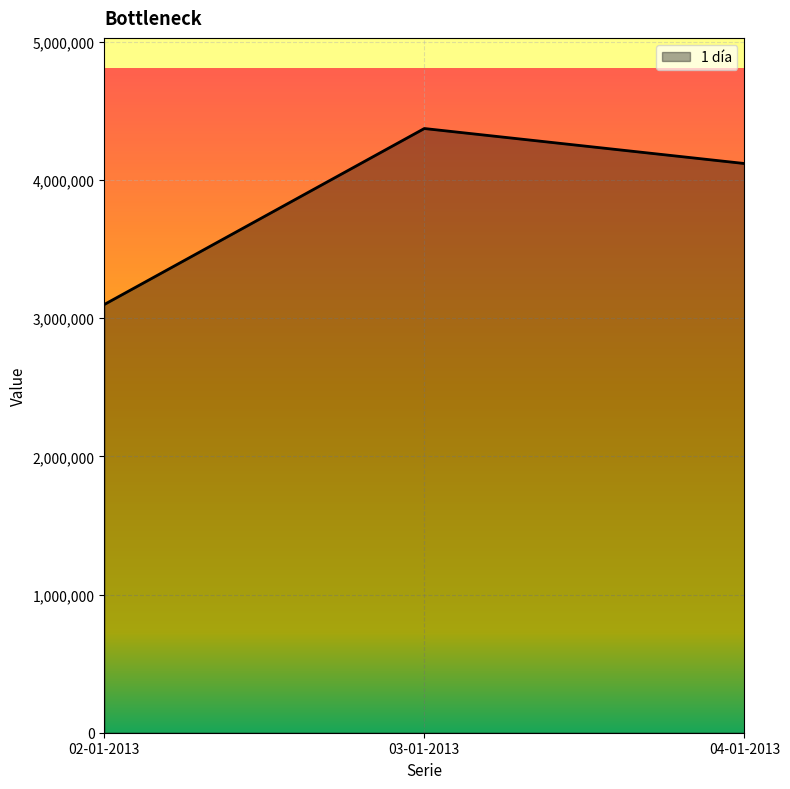

List the labels in order of value, smallest first.

02-01-2013, 04-01-2013, 03-01-2013